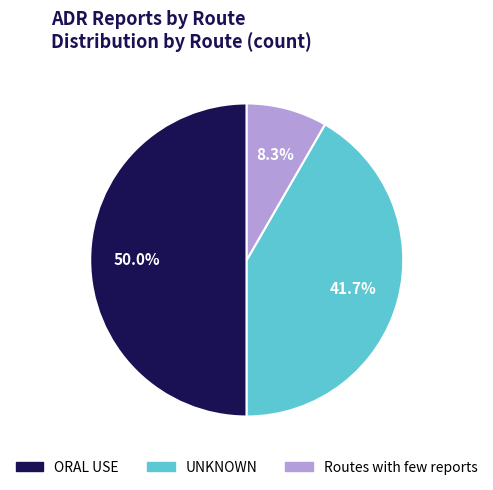

How many segments does this pie chart have?

3